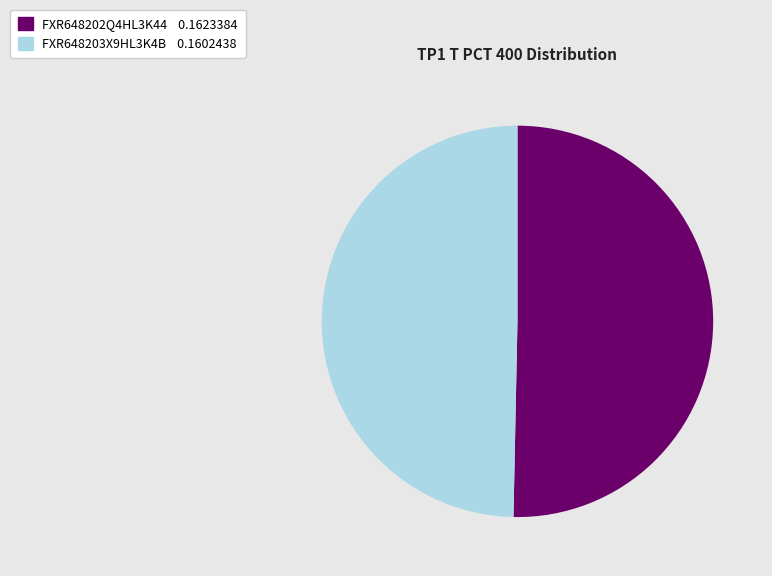

Rank the categories by value from lowest to highest.

FXR648203X9HL3K4B, FXR648202Q4HL3K44